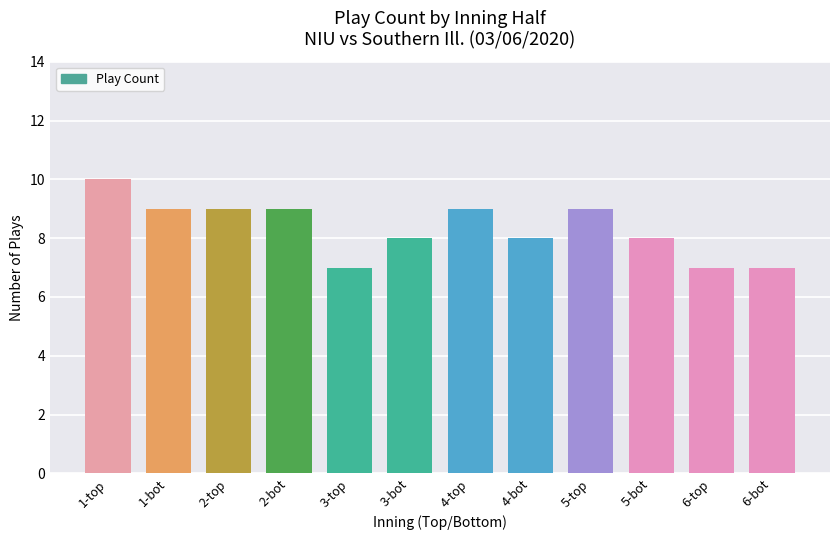

Is it true that the value at 3-bot is 8?

True